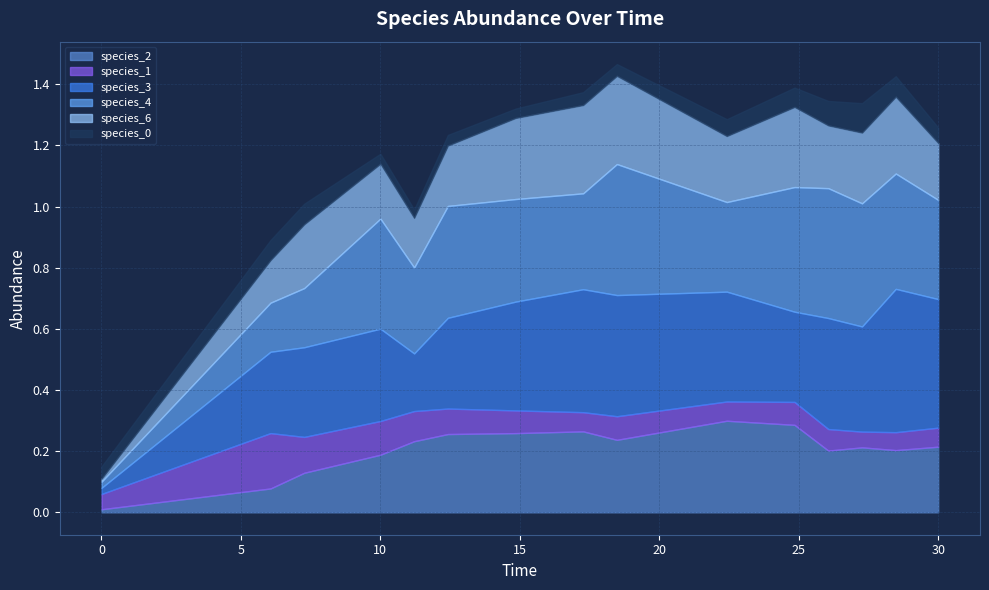

What is the value of the species_1 point at the 9th from the left?

0.1